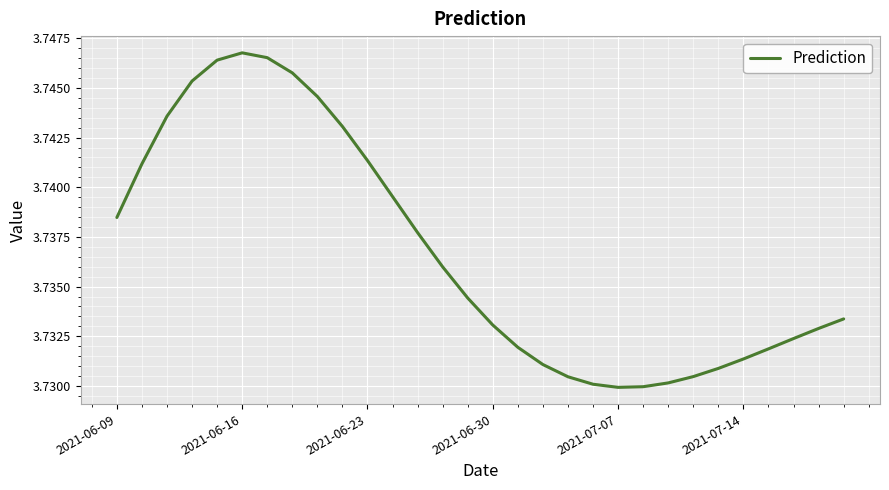

Reading left to right, extract all data points from this chart.

3.7	3.7	3.7	3.7	3.7	3.7	3.7	3.7	3.7	3.7	3.7	3.7	3.7	3.7	3.7	3.7	3.7	3.7	3.7	3.7	3.7	3.7	3.7	3.7	3.7	3.7	3.7	3.7	3.7	3.7